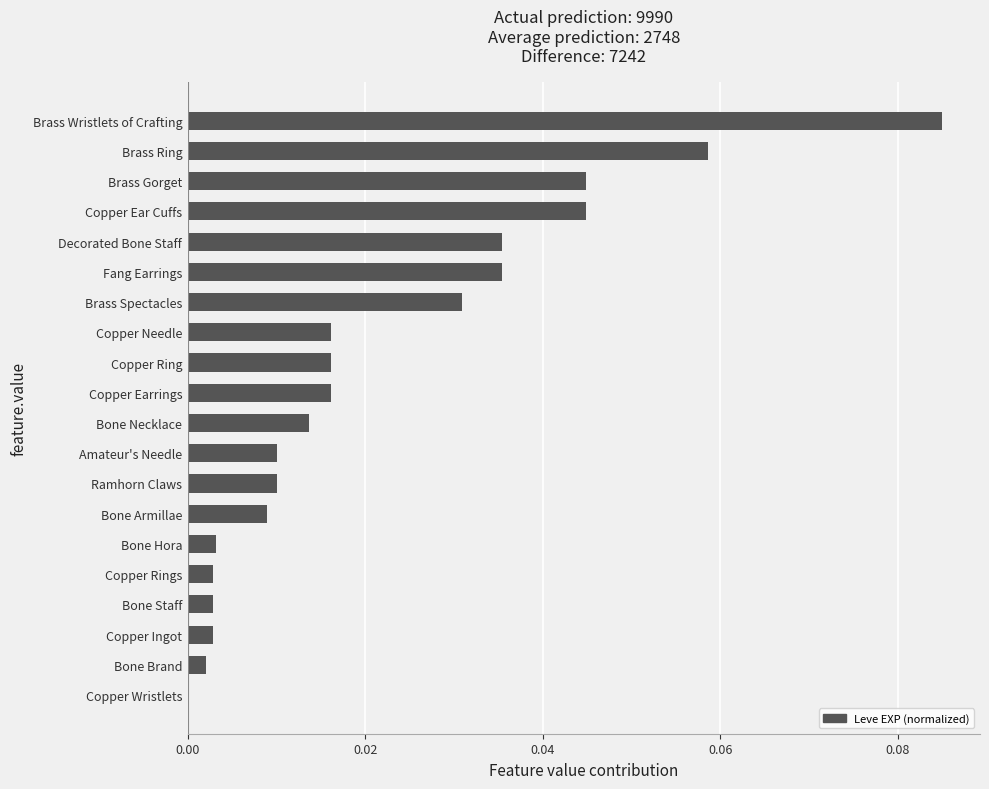

True or false: the data shows 0.0 at Bone Necklace.

True